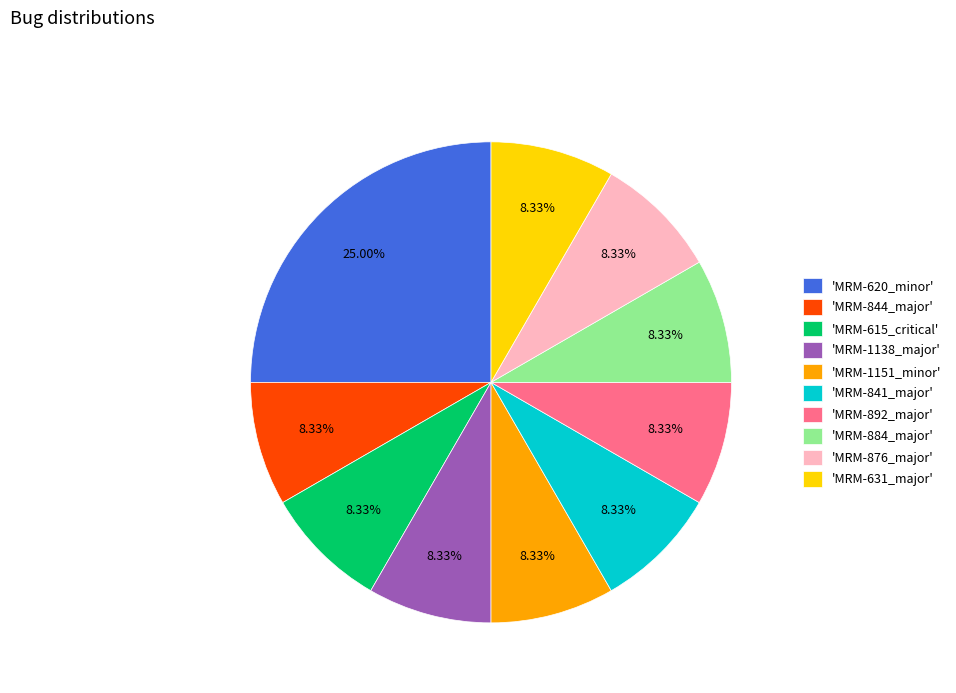

How many slices are in this pie chart?

10